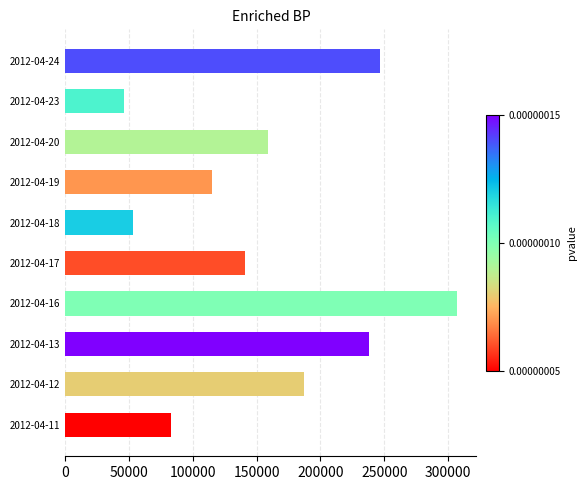

What is the average value?

157600